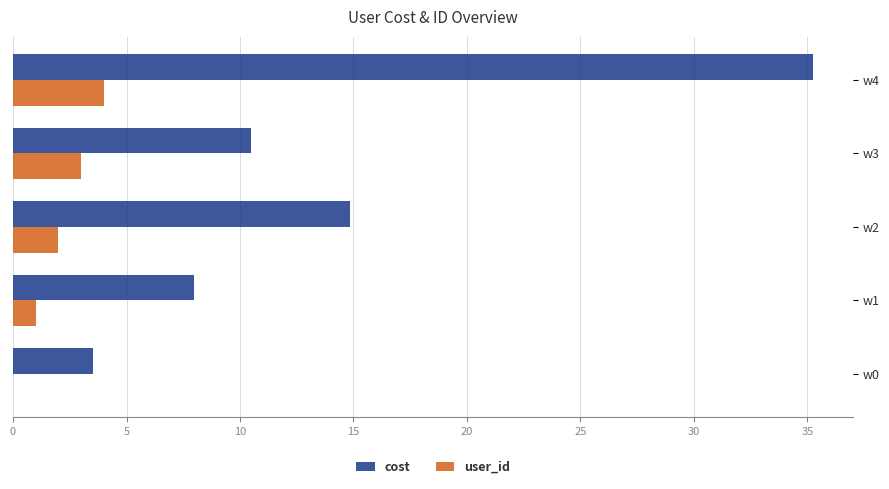

Where is cost nearest to the value 19?

w2